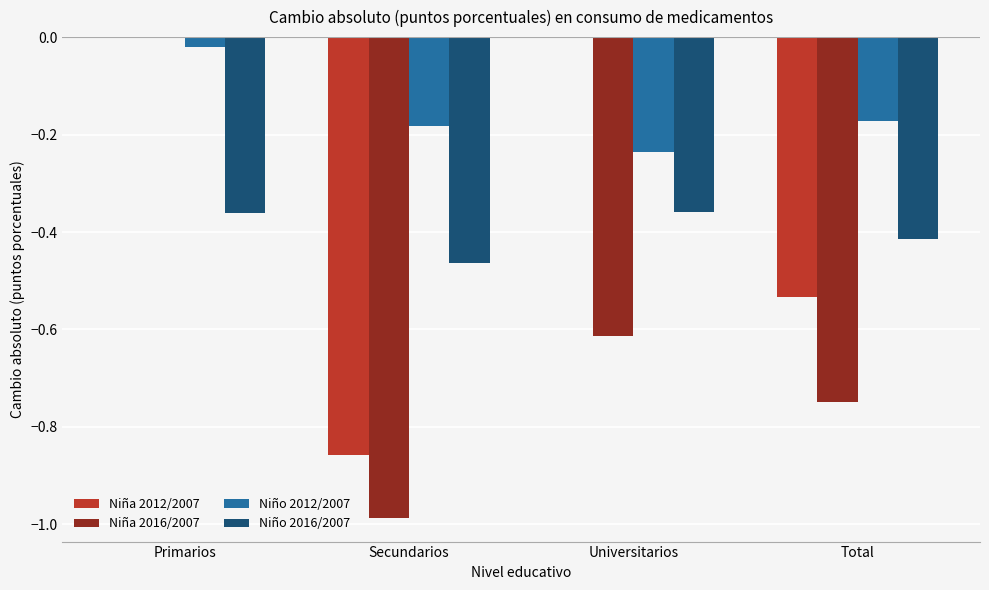

Which category has the highest value in the Niño 2012/2007 series?

Primarios